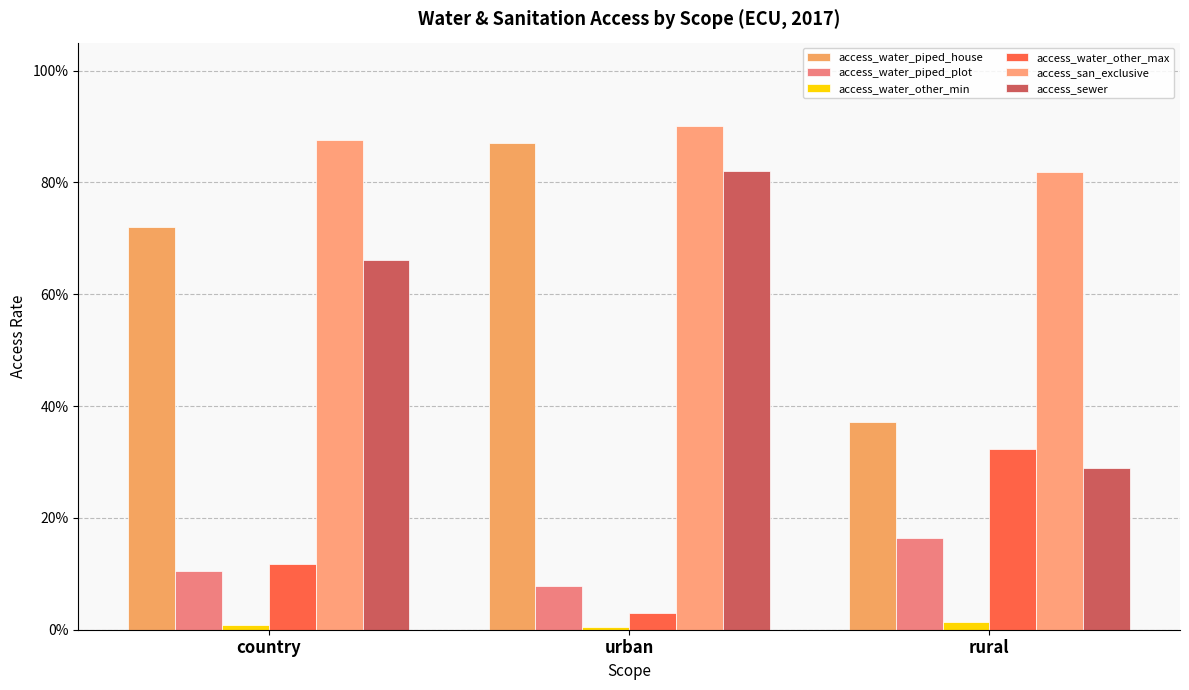

What is the label of the 2nd bar from the right?

urban